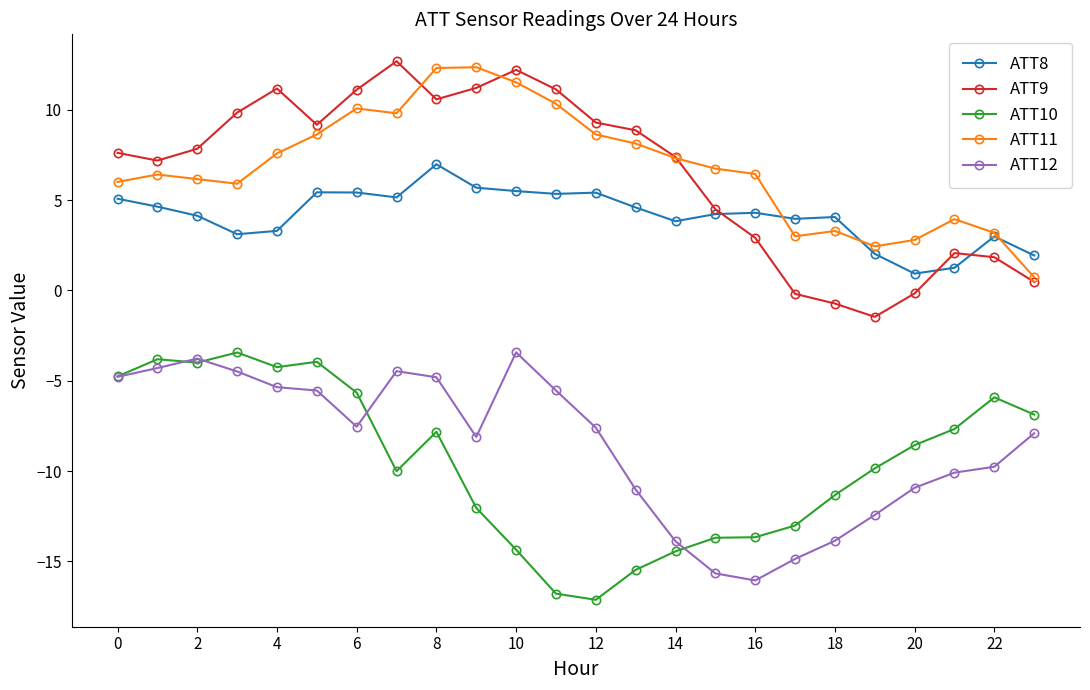

True or false: ATT12 has more than 2 interior local peaks.

True